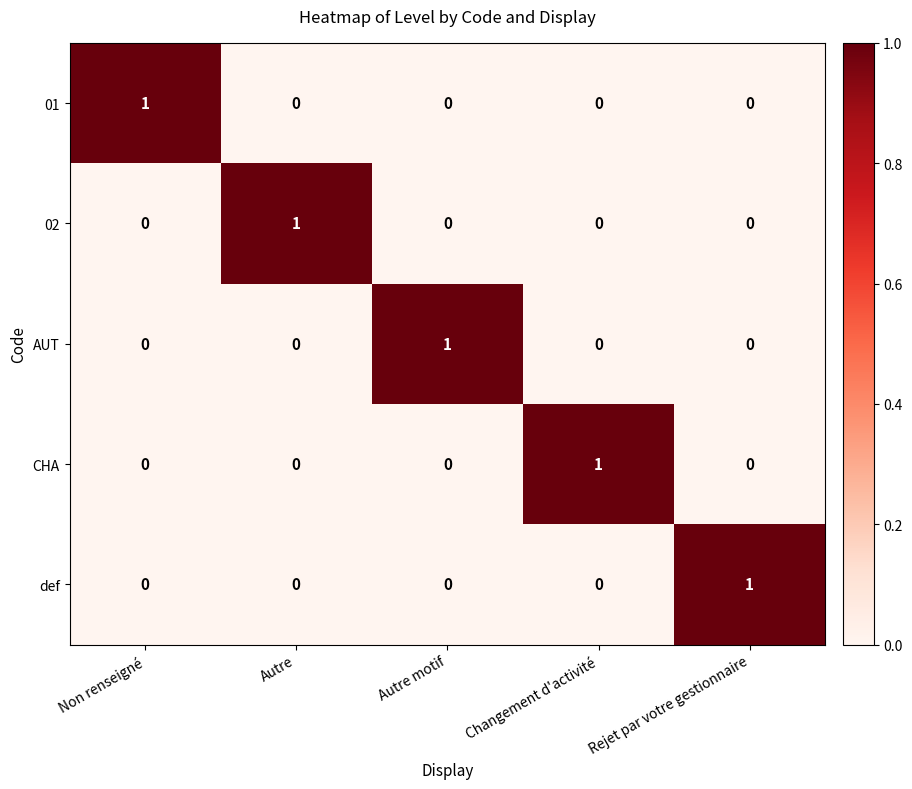

Is it true that 02 equals 1 at Autre?

True